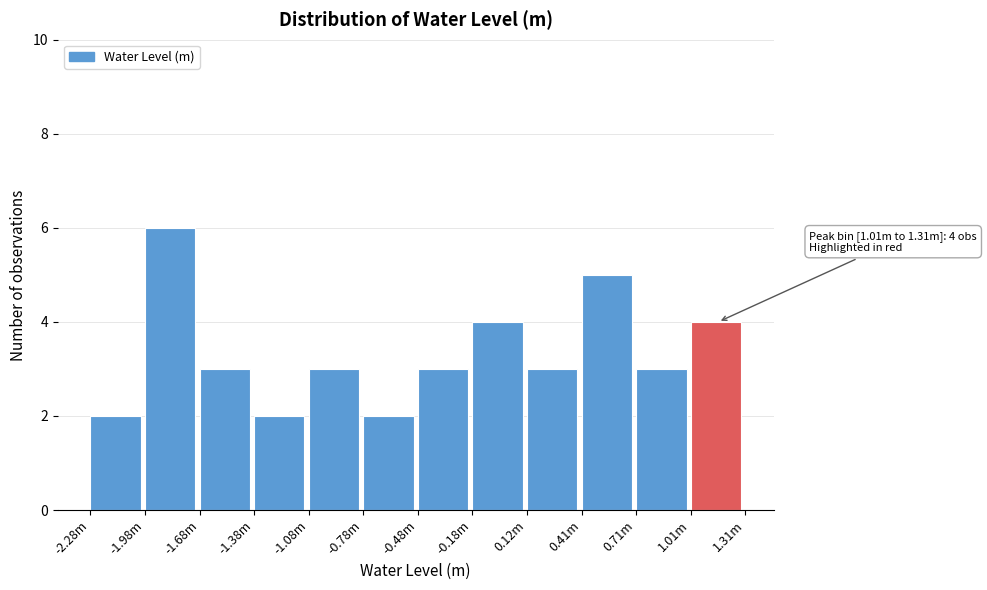

Reading right to left, extract all data points from this chart.

4	3	5	3	4	3	2	3	2	3	6	2